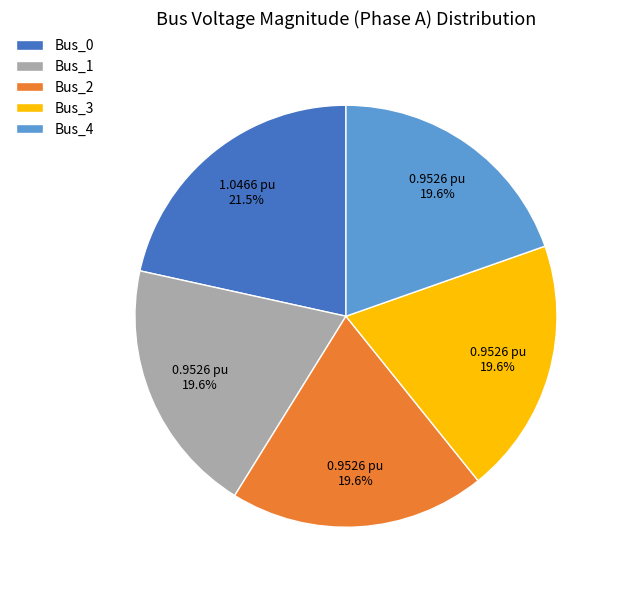

To the nearest percent, what percentage of the pie is Bus_2?

20%